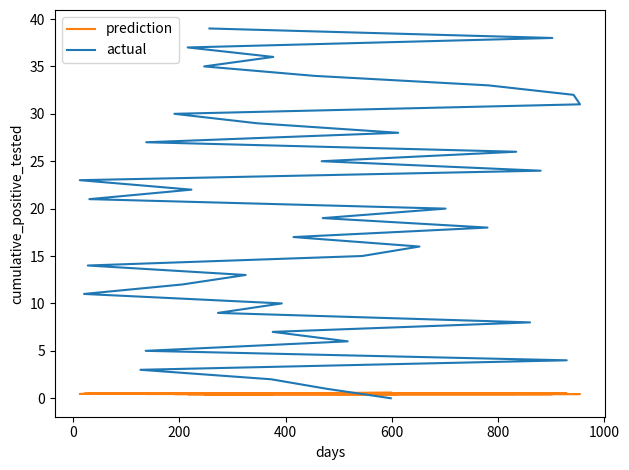

What is the highest value of the prediction series?

0.6